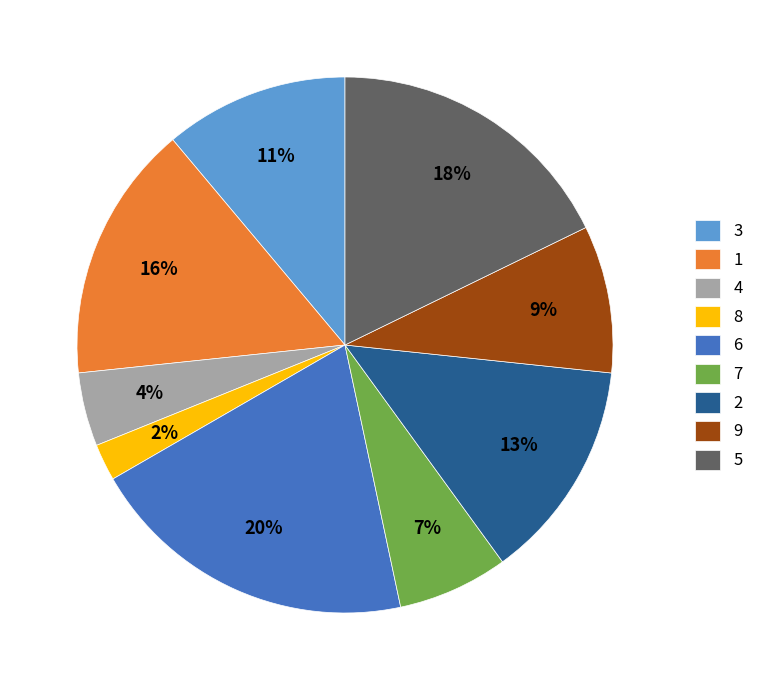

What is the smallest slice in the pie chart?

8